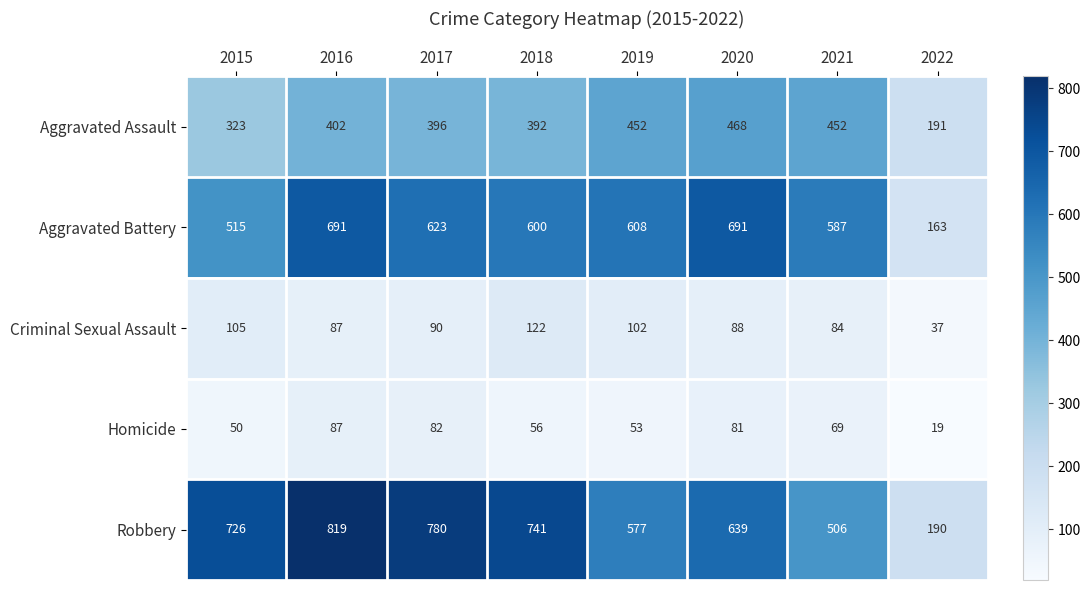

Between 2015 and 2022, which series saw the biggest shift?

Robbery